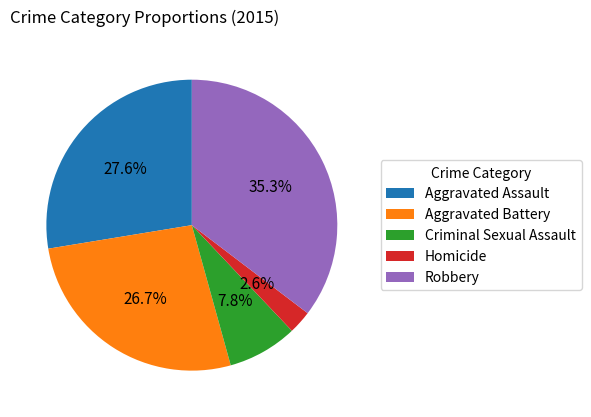

What percentage is NOT represented by Criminal Sexual Assault?

92.2%